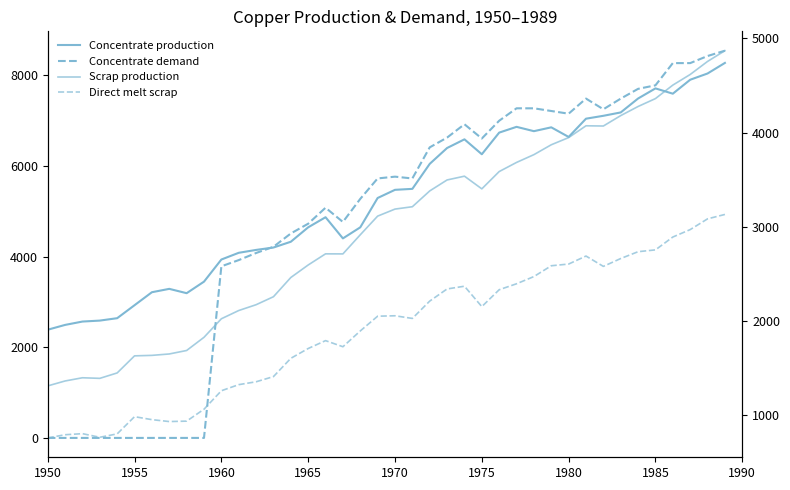

Rank the series by their maximum value, from highest to lowest.

Concentrate demand, Concentrate production, Scrap production, Direct melt scrap